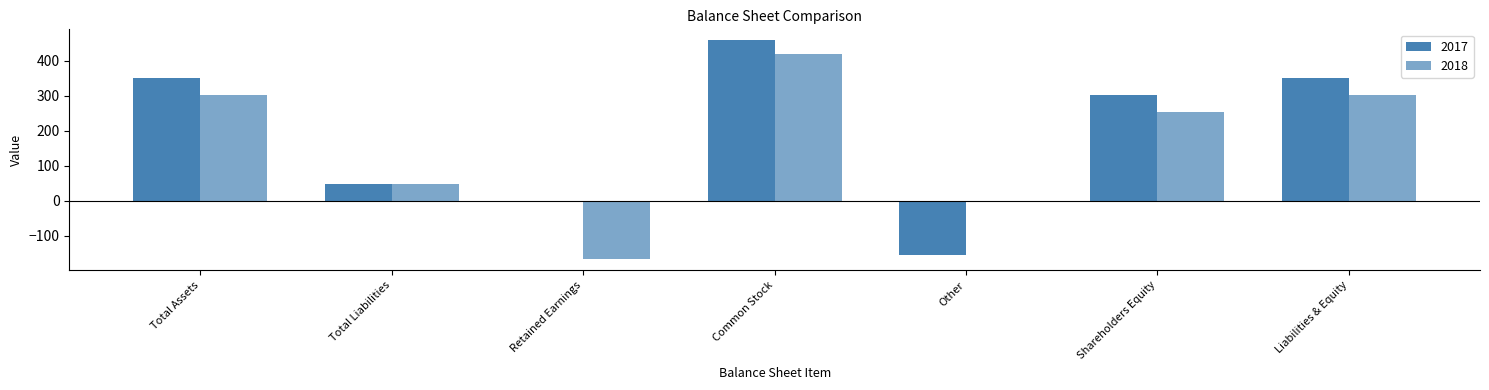

Reading right to left, transcribe all the data shown in this chart.

2017: 352	304	-155	459	0	48	352
2018: 302	253	0	421	-167	49	302